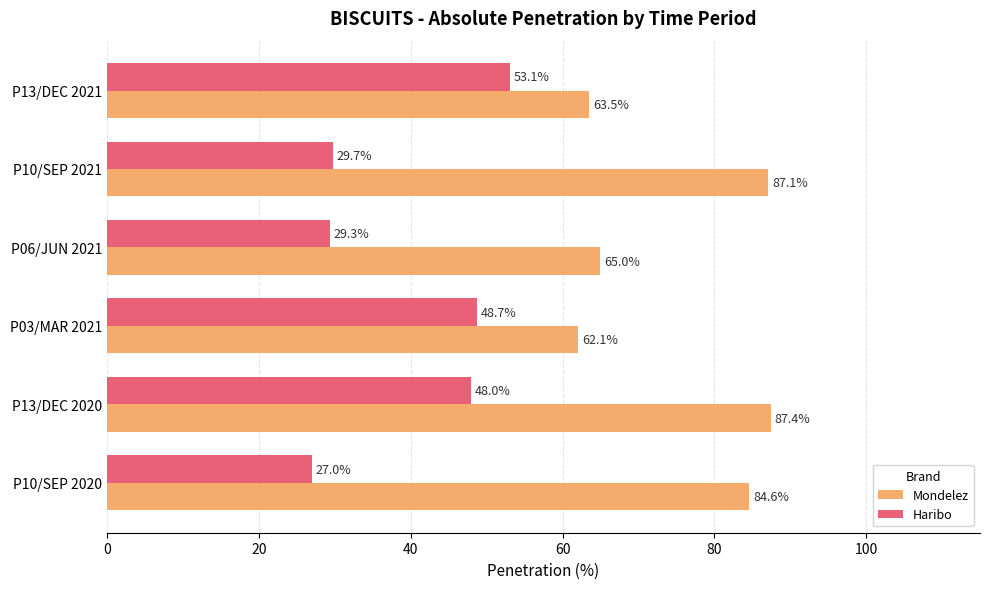

Is it true that Haribo equals 27.0 at P10/SEP 2020?

True